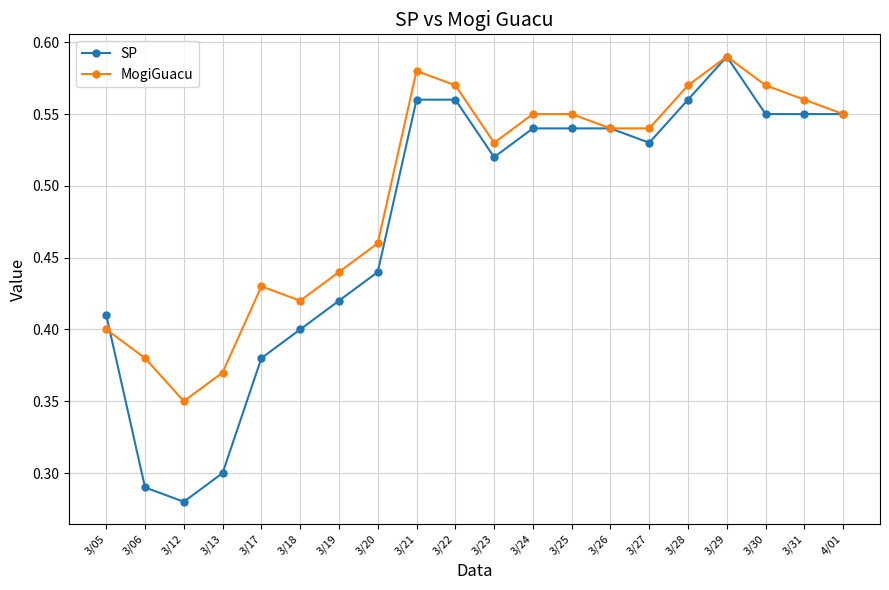

What is the sum of all SP values?

9.5